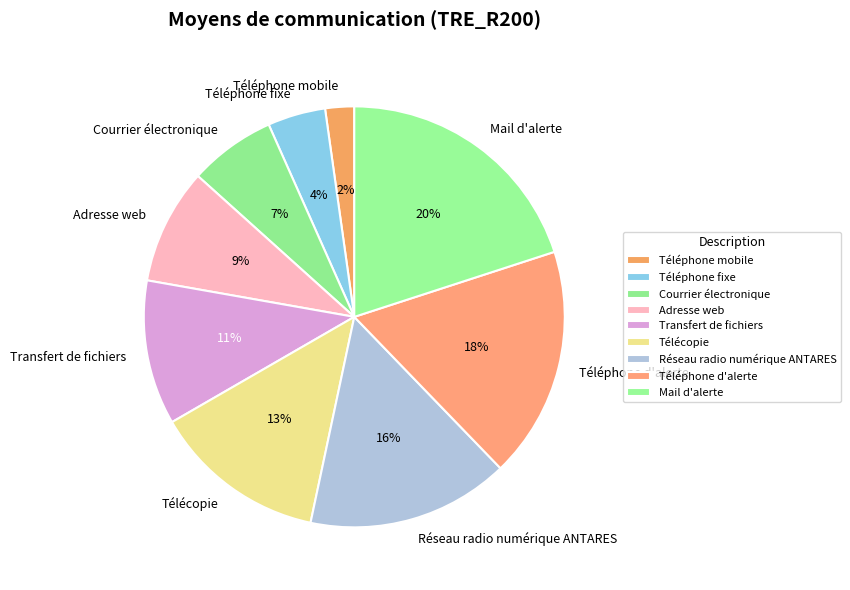

How many segments does this pie chart have?

9